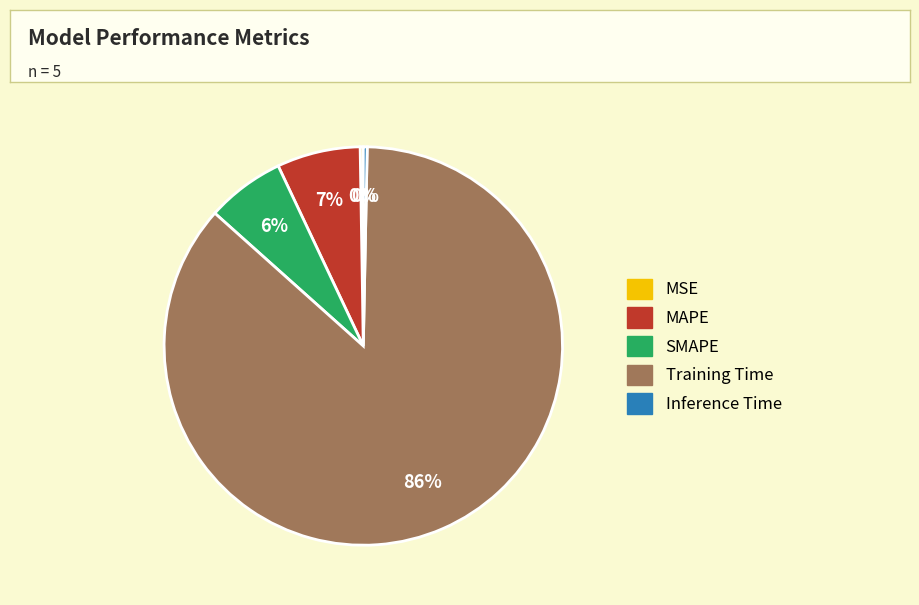

What is the majority slice?

Training Time